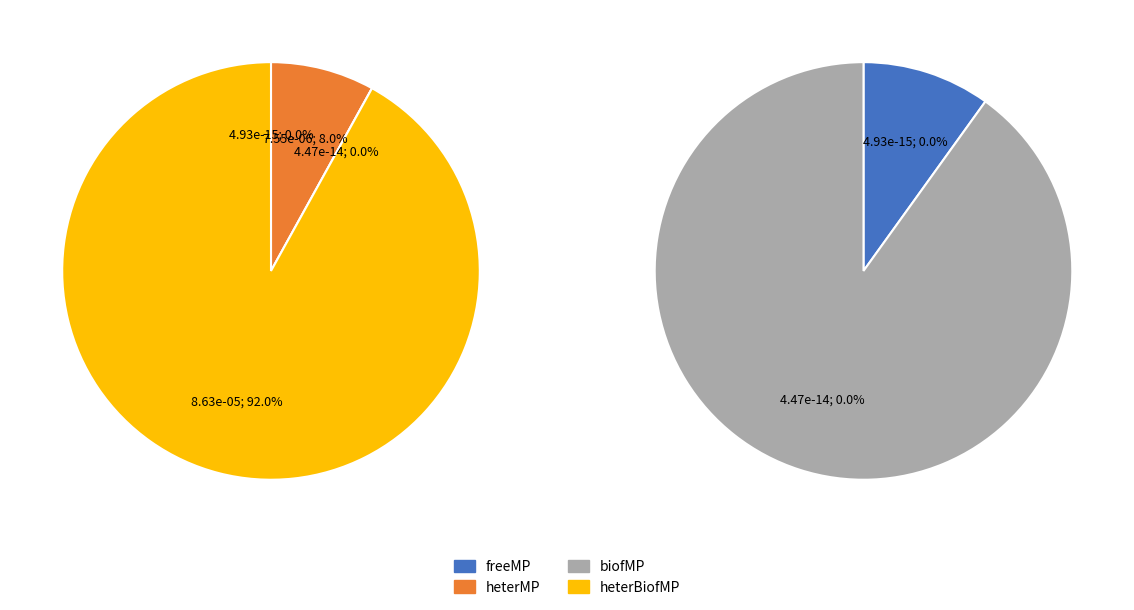

Rank the categories by value from lowest to highest.

freeMP, biofMP, heterMP, heterBiofMP